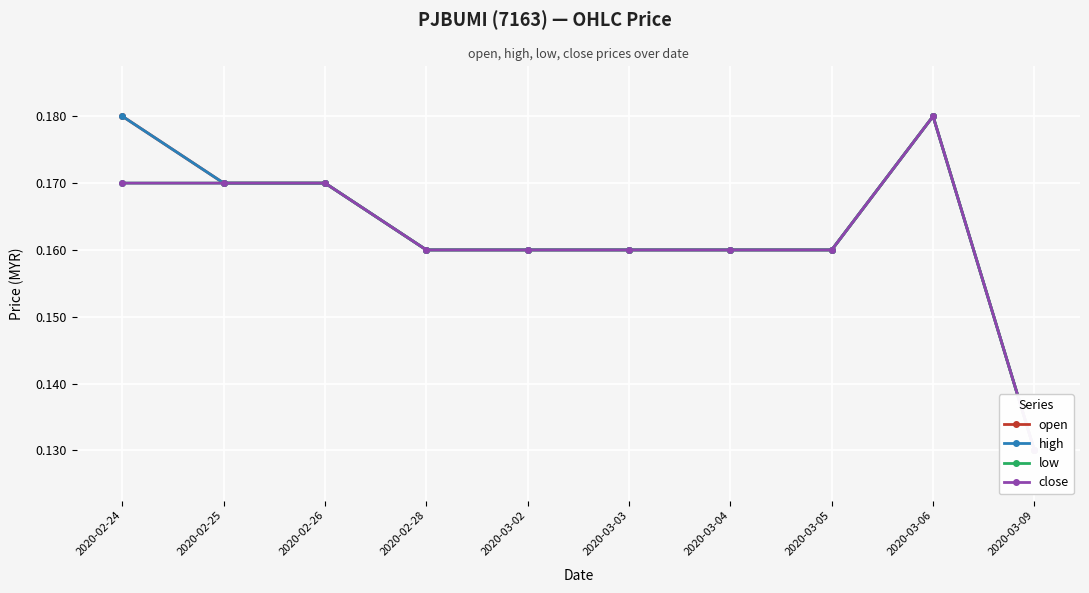

True or false: low has a value of 0.3 at 2020-03-06.

False